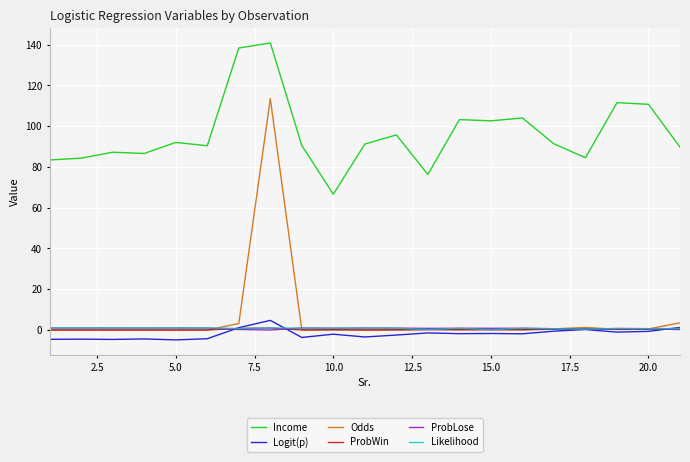

What is the maximum value for Logit(p)?

4.7